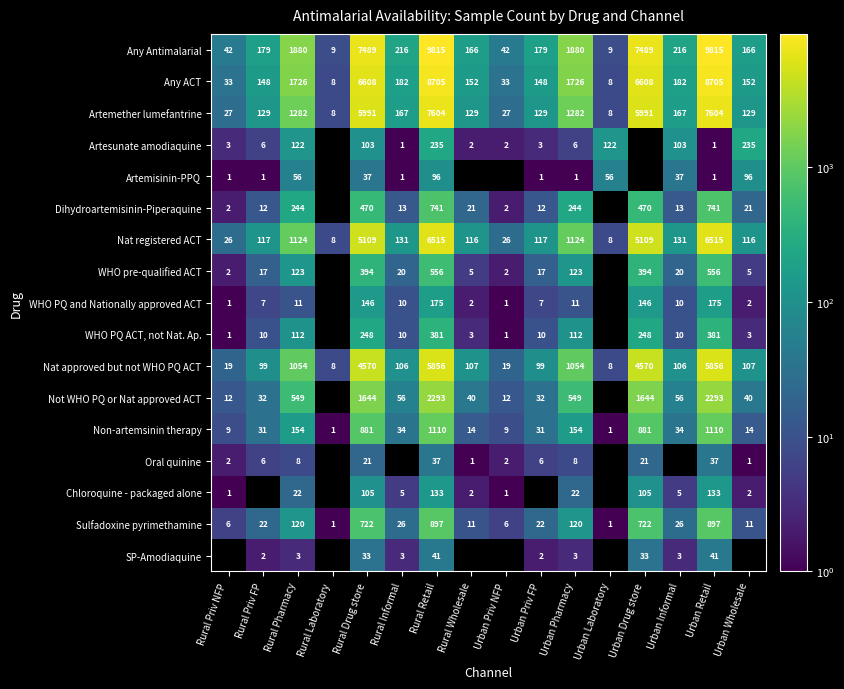

Between Urban Informal and Rural Drug store, which is larger?

Rural Drug store